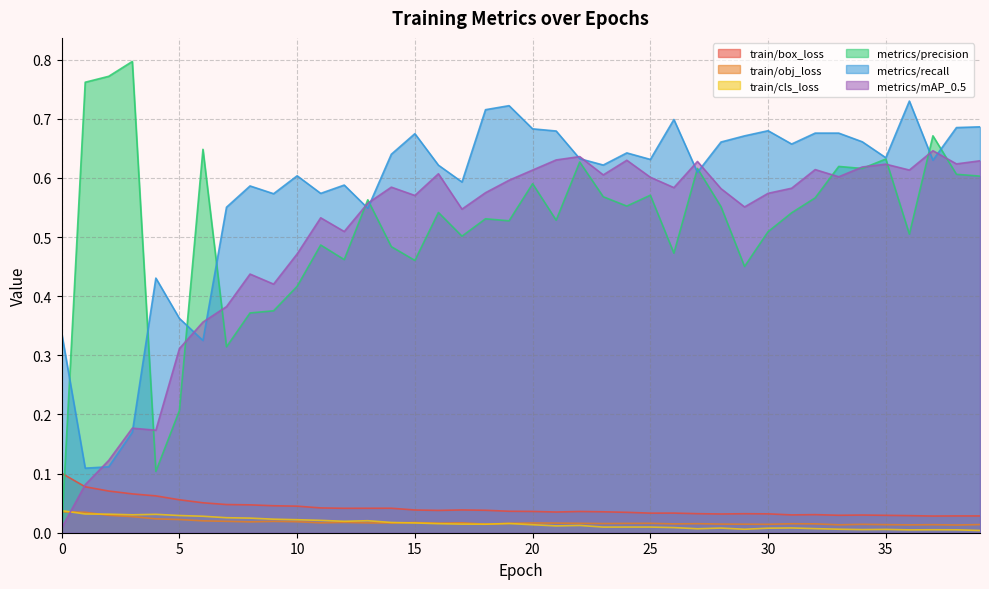

Does the chart have visible grid lines?

Yes